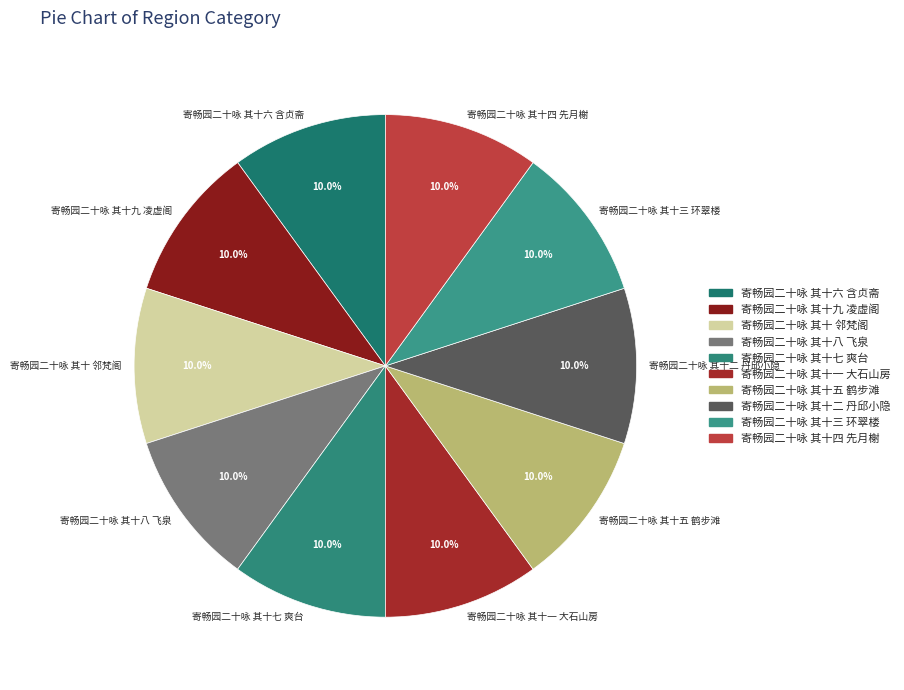

Count the number of slices in the pie.

10